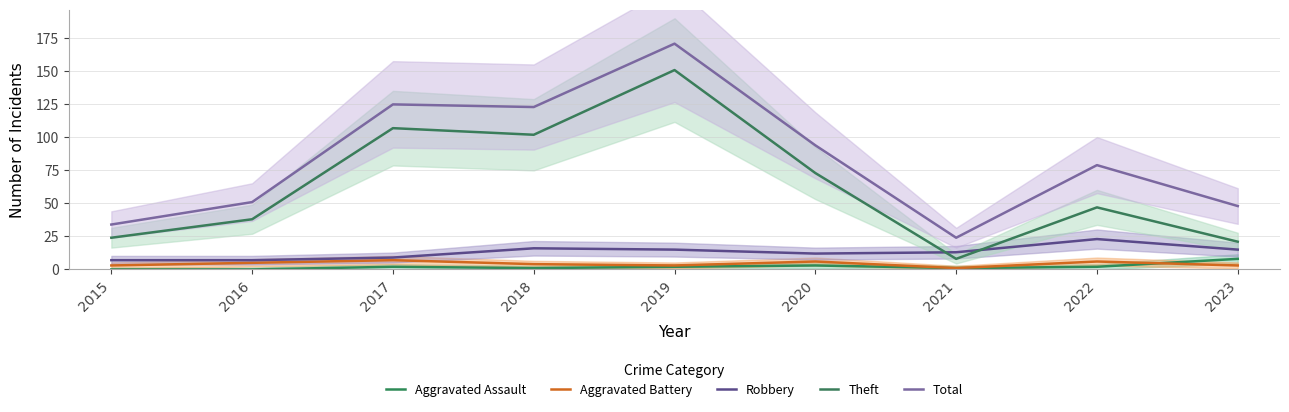

True or false: Total has a value of 173 at 2018.

False